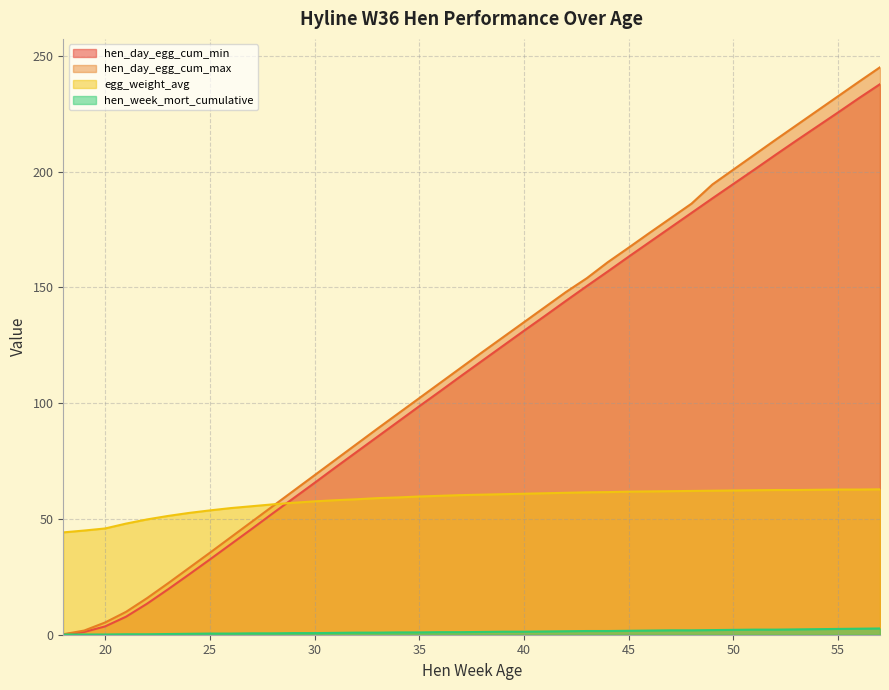

Reading left to right, extract all data points from this chart.

hen_day_egg_cum_min: 18=0.1	19=1.2	20=3.6	21=7.8	22=13.4	23=19.6	24=26.0	25=32.5	26=39.1	27=45.7	28=52.4	29=59.0	30=65.6	31=72.3	32=78.9	33=85.5	34=92.1	35=98.7	36=105.2	37=111.8	38=118.3	39=124.8	40=131.3	41=137.7	42=144.2	43=150.6	44=156.9	45=163.3	46=169.6	47=175.9	48=182.2	49=188.5	50=194.7	51=200.9	52=207.2	53=213.4	54=219.5	55=225.6	56=231.8	57=237.8
hen_day_egg_cum_max: 18=0.2	19=1.8	20=5.3	21=9.9	22=15.8	23=22.2	24=28.8	25=35.4	26=42.1	27=48.8	28=55.5	29=62.2	30=68.9	31=75.6	32=82.3	33=89.0	34=95.6	35=102.2	36=108.8	37=115.4	38=122.0	39=128.5	40=135.0	41=141.5	42=148.0	43=154.0	44=160.9	45=167.2	46=173.6	47=179.9	48=186.2	49=194.5	50=200.9	51=207.3	52=213.7	53=220.0	54=226.3	55=232.6	56=238.9	57=245.1
egg_weight_avg: 18=44.2	19=45.0	20=45.9	21=48.0	22=49.8	23=51.3	24=52.6	25=53.7	26=54.7	27=55.5	28=56.3	29=57.0	30=57.6	31=58.1	32=58.5	33=59.0	34=59.3	35=59.7	36=60.0	37=60.3	38=60.5	39=60.7	40=60.9	41=61.1	42=61.3	43=61.5	44=61.6	45=61.8	46=61.9	47=62.0	48=62.1	49=62.2	50=62.3	51=62.4	52=62.5	53=62.5	54=62.6	55=62.7	56=62.7	57=62.8
hen_week_mort_cumulative: 18=0.1	19=0.1	20=0.1	21=0.2	22=0.2	23=0.3	24=0.4	25=0.5	26=0.5	27=0.6	28=0.6	29=0.7	30=0.7	31=0.8	32=0.9	33=0.9	34=1.0	35=1.0	36=1.1	37=1.1	38=1.2	39=1.3	40=1.3	41=1.4	42=1.5	43=1.6	44=1.6	45=1.7	46=1.8	47=1.9	48=1.9	49=2.0	50=2.1	51=2.2	52=2.2	53=2.3	54=2.4	55=2.5	56=2.6	57=2.7